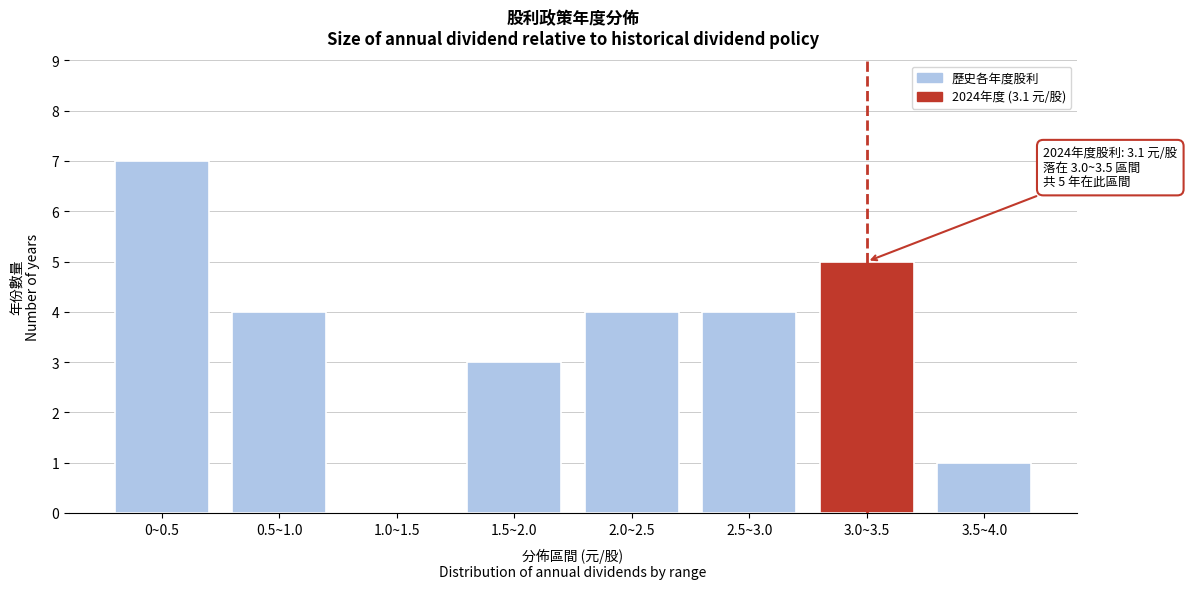

Reading left to right, what are all the values shown in this chart?

0~0.5=7	0.5~1.0=4	1.0~1.5=0	1.5~2.0=3	2.0~2.5=4	2.5~3.0=4	3.0~3.5=5	3.5~4.0=1